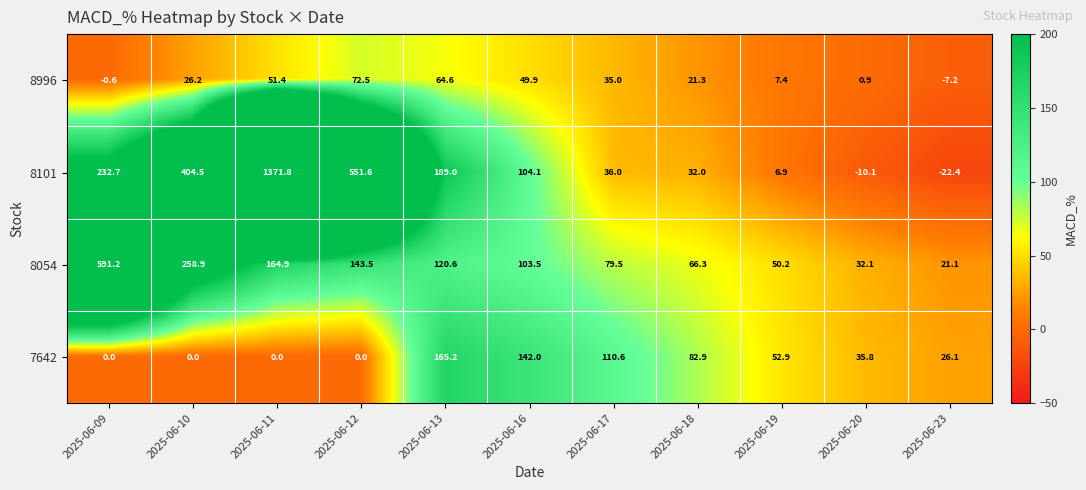

At which category is the sum across all series the highest?

2025-06-11